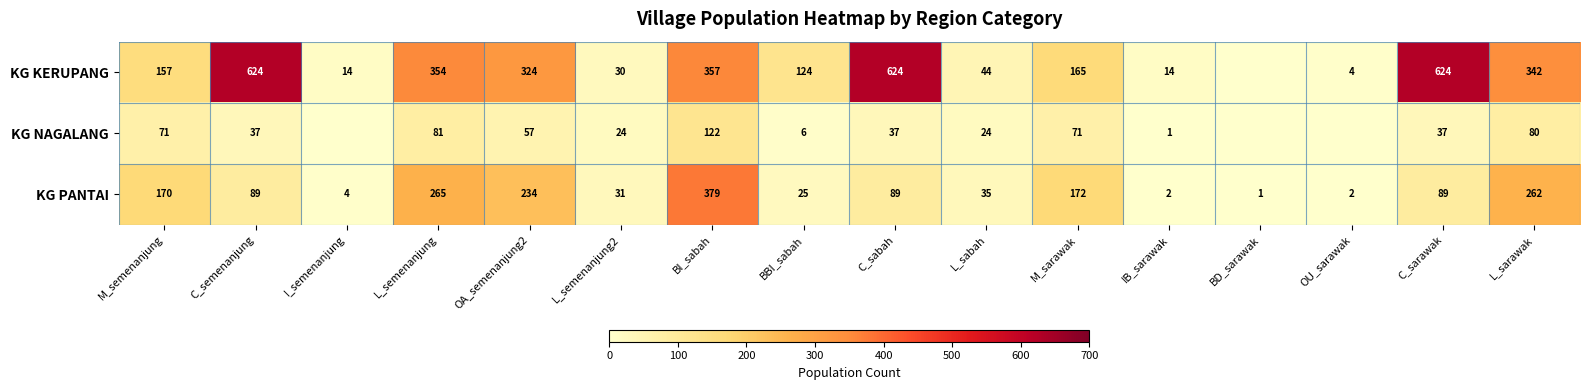

At which category does the chart reach its minimum across all series?

BD_sarawak